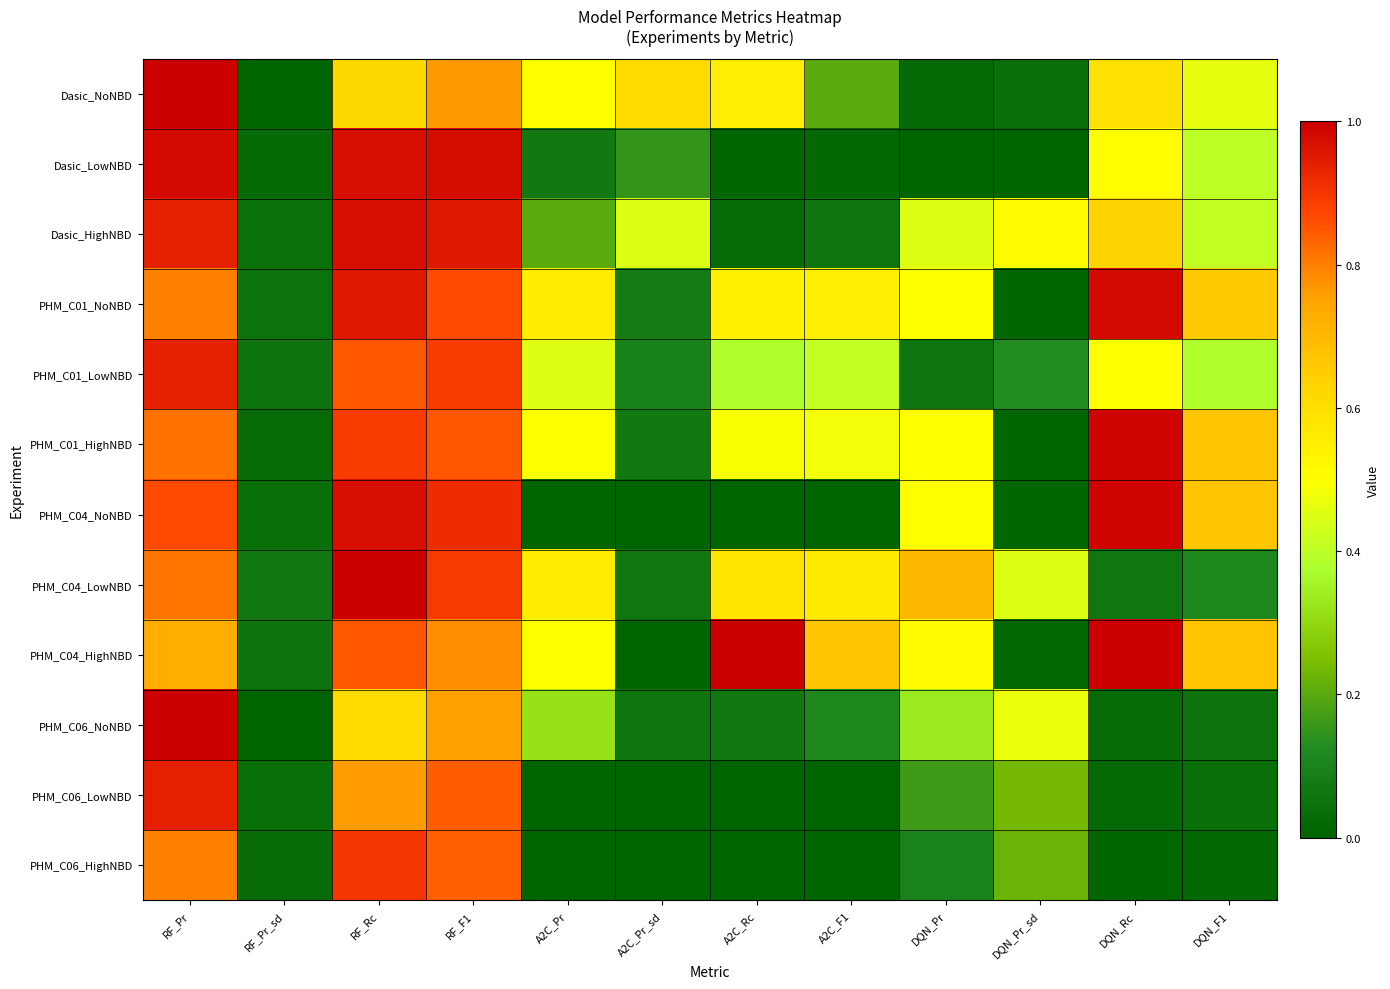

What is the total value across all series at DQN_Rc?

6.3